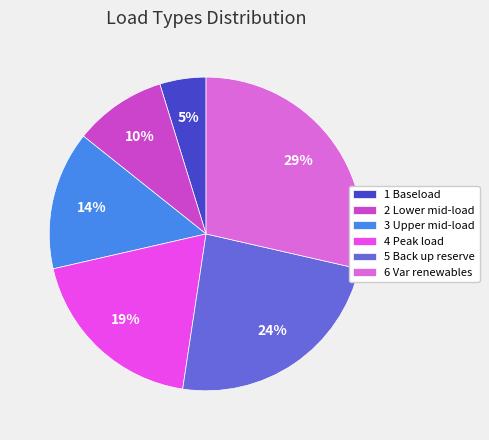

To the nearest percent, what is the difference between the 3 Upper mid-load and 5 Back up reserve slice percentages?

10%